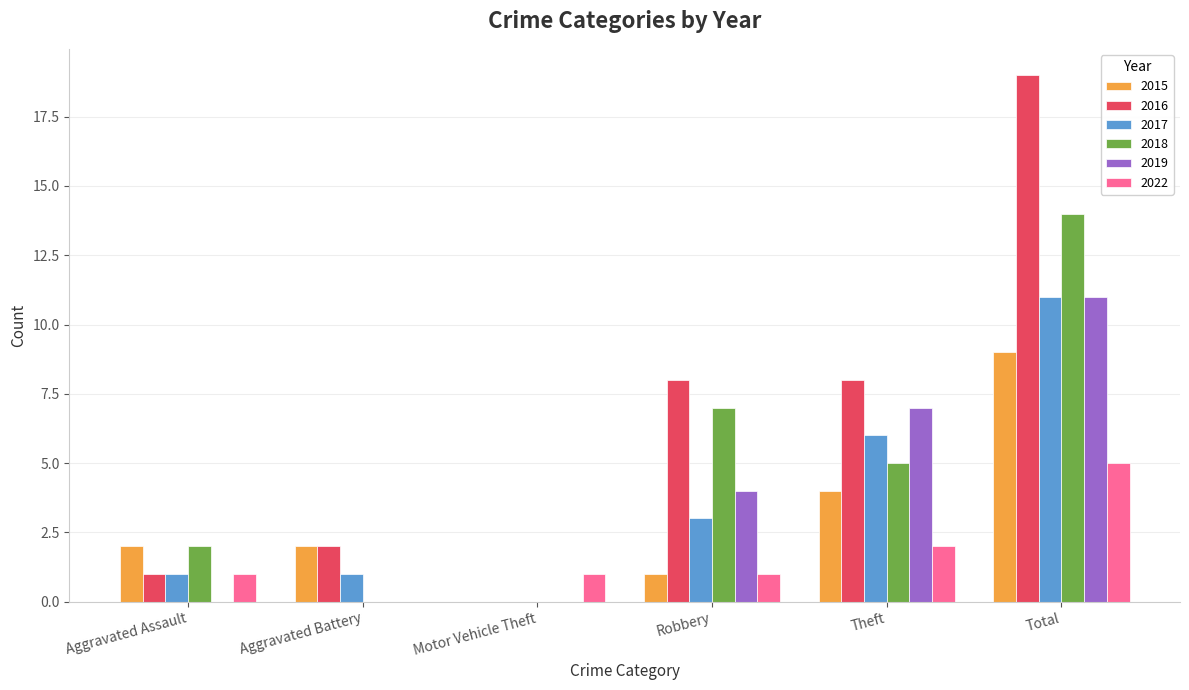

What is the sum of all 2016 values?

38